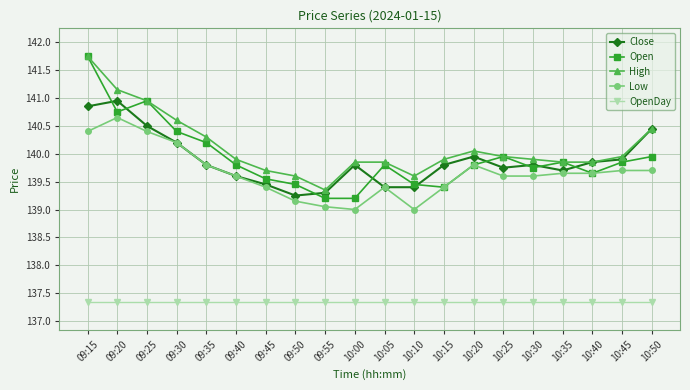

What is the total value across all series at 09:50?

694.8